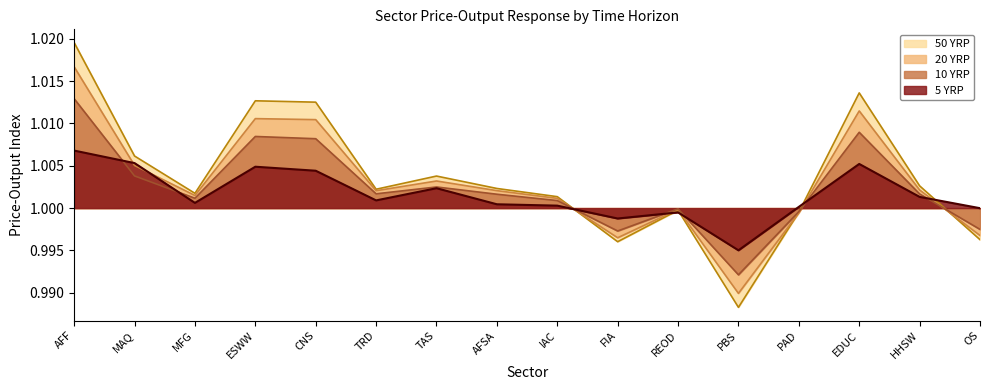

What is the value of the 50 YRP point at the 5th from the left?

1.0